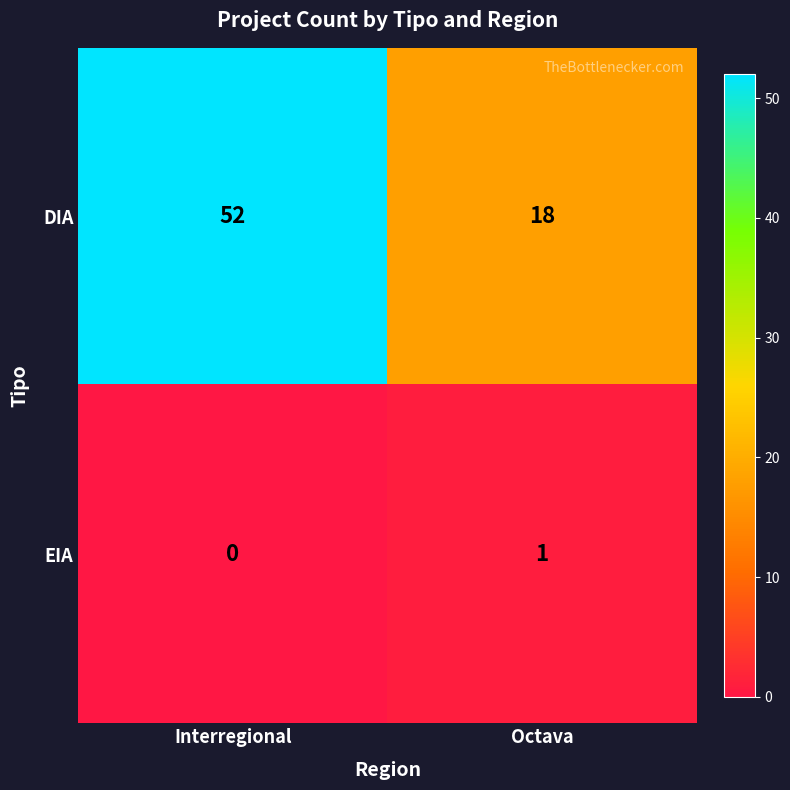

Rank the series at Interregional from lowest to highest value.

EIA, DIA